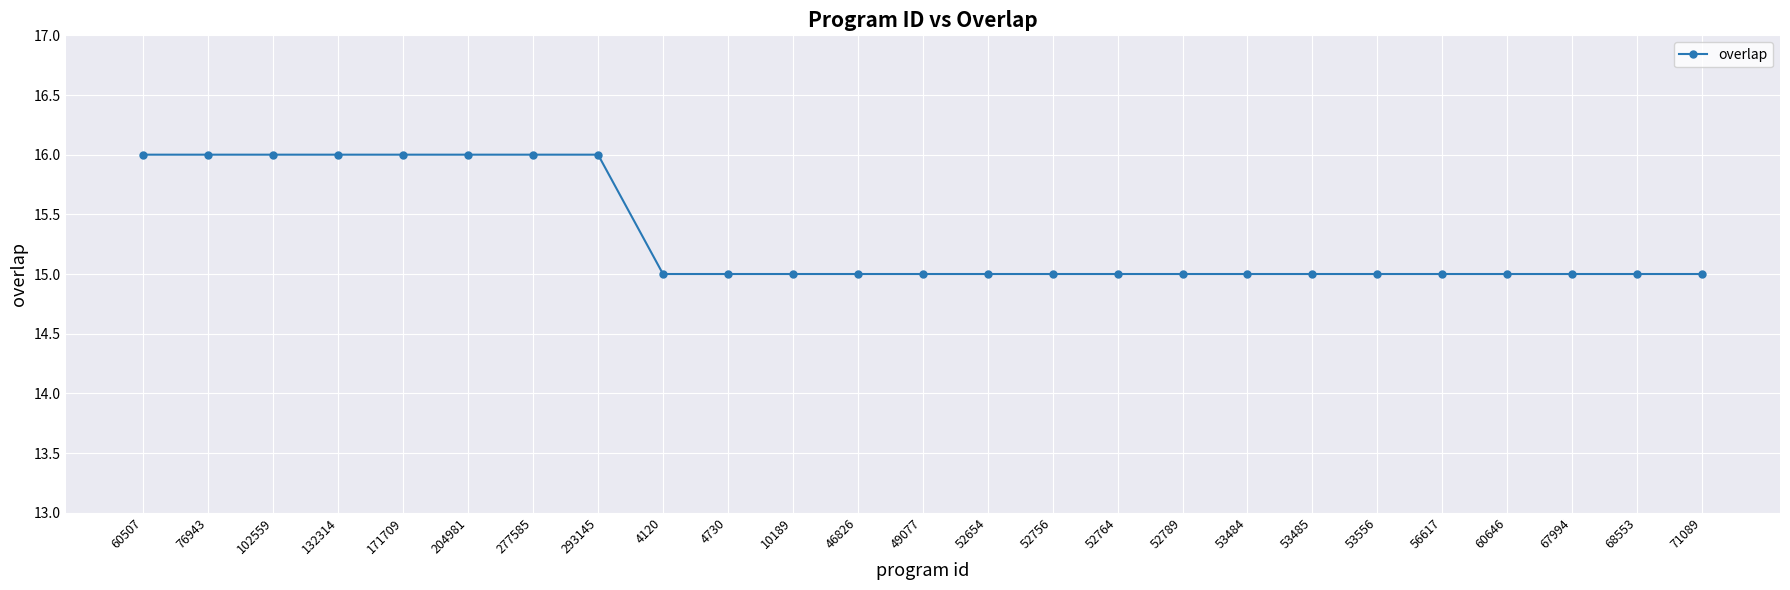

Reading left to right, transcribe all the data shown in this chart.

60507=16	76943=16	102559=16	132314=16	171709=16	204981=16	277585=16	293145=16	4120=15	4730=15	10189=15	46826=15	49077=15	52654=15	52756=15	52764=15	52789=15	53484=15	53485=15	53556=15	56617=15	60646=15	67994=15	68553=15	71089=15